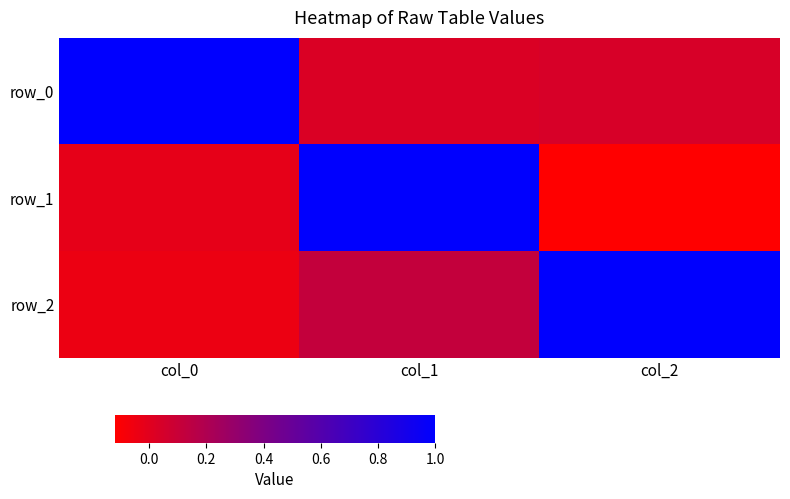

Which series has the largest total across all categories?

row_2